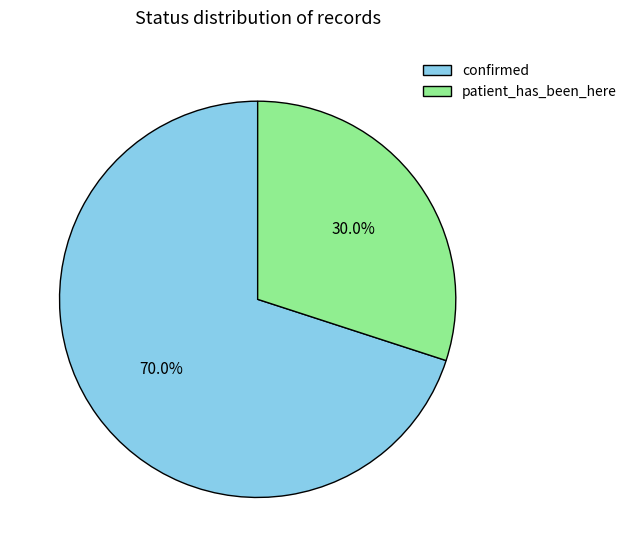

True or false: patient_has_been_here accounts for 39% of the total.

False